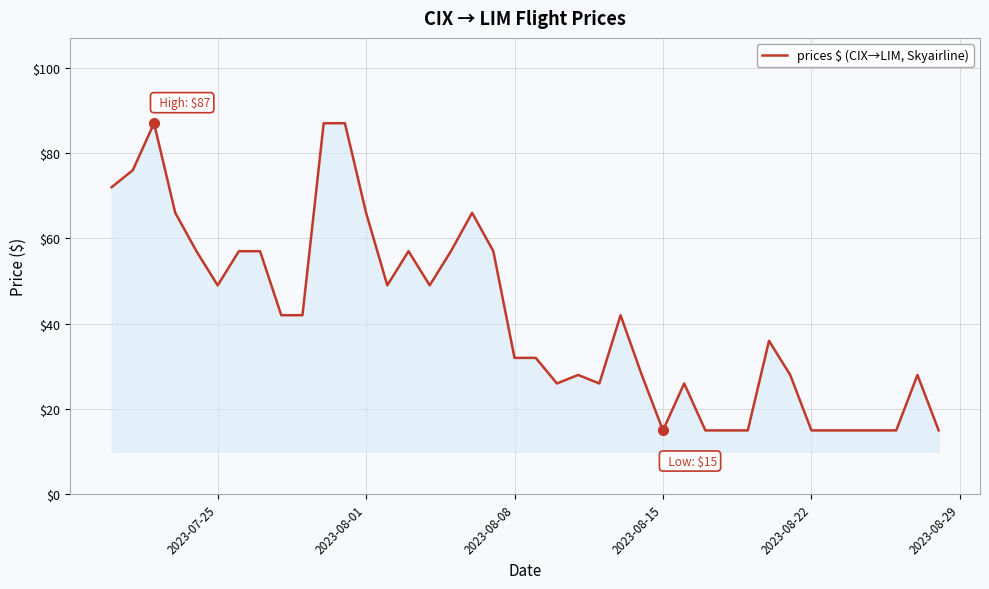

Does the chart have visible grid lines?

Yes